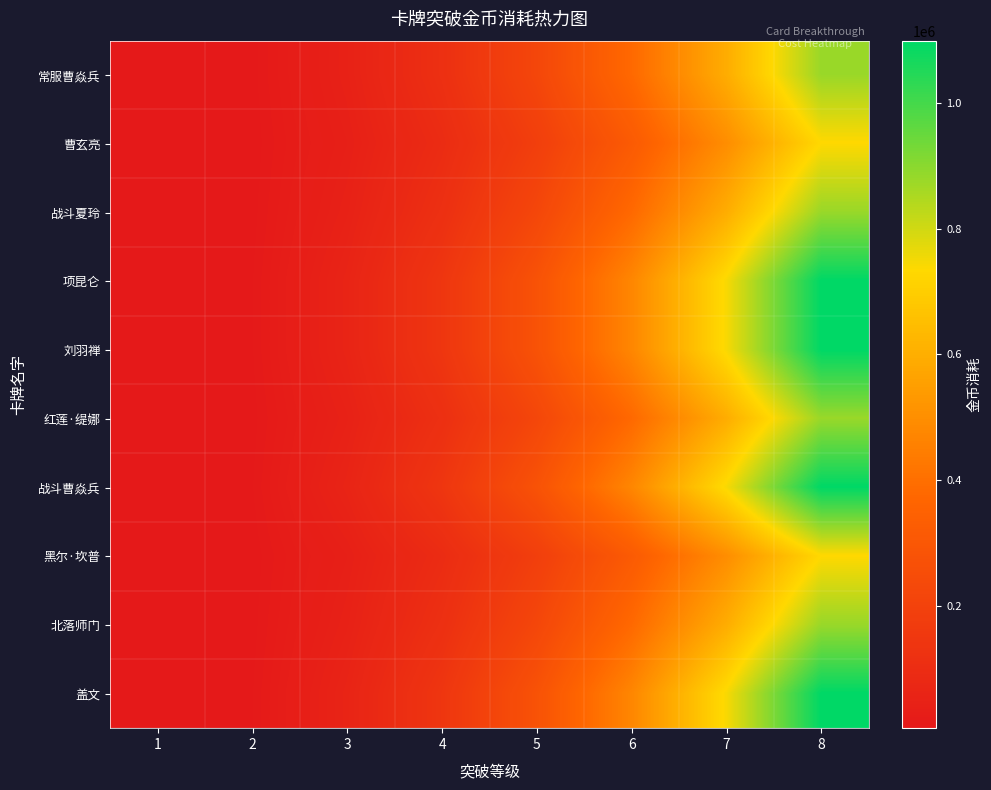

Reading right to left, extract all data points from this chart.

常服曹焱兵: 8=879500	7=595400	6=379100	5=221600	4=113900	3=46700	2=6900	1=5000
曹玄亮: 8=732900	7=496200	6=315900	5=184700	4=94900	3=38900	2=5800	1=5000
战斗夏玲: 8=879500	7=595400	6=379100	5=221600	4=113900	3=46700	2=6900	1=5000
项昆仑: 8=1099400	7=744300	6=473900	5=277100	4=142300	3=58400	2=8700	1=5000
刘羽禅: 8=1099400	7=744300	6=473900	5=277100	4=142300	3=58400	2=8700	1=5000
红莲·缇娜: 8=879500	7=595400	6=379100	5=221600	4=113900	3=46700	2=6900	1=5000
战斗曹焱兵: 8=1099400	7=744300	6=473900	5=277100	4=142300	3=58400	2=8700	1=5000
黑尔·坎普: 8=732900	7=496200	6=315900	5=184700	4=94900	3=38900	2=5800	1=5000
北落师门: 8=879500	7=595400	6=379100	5=221600	4=113900	3=46700	2=6900	1=5000
盖文: 8=1099400	7=744300	6=473900	5=277100	4=142300	3=58400	2=8700	1=5000